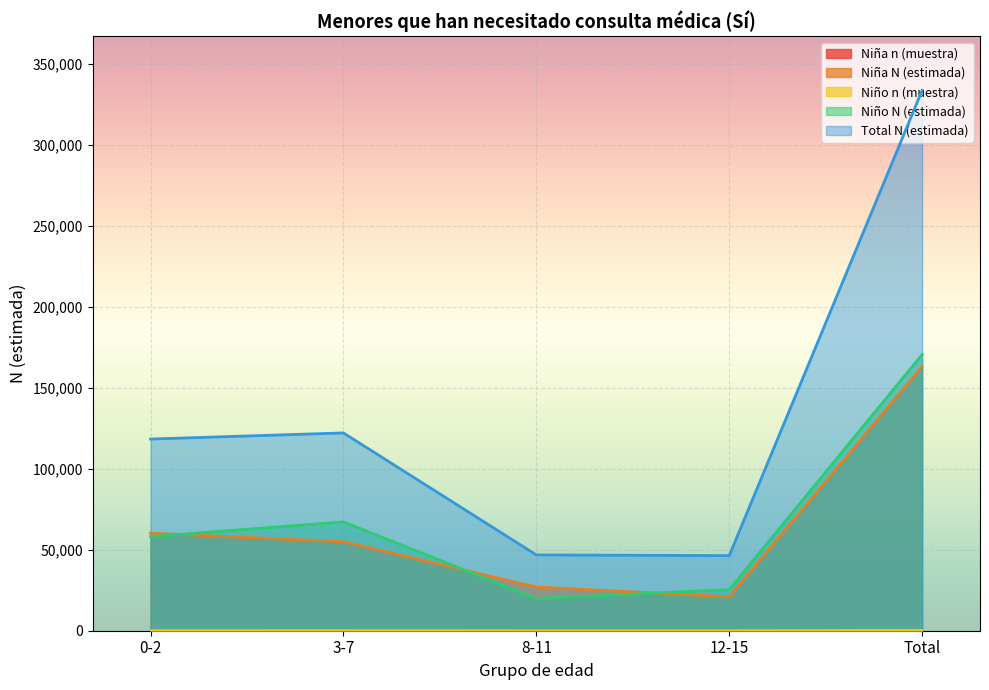

Between Total and 12-15, which is larger?

Total